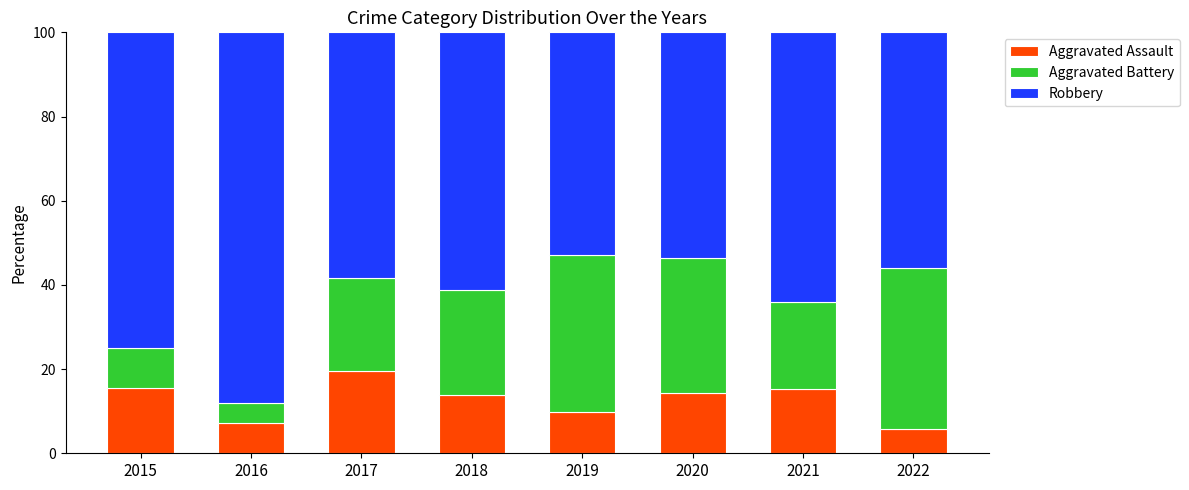

Are the bars grouped side by side (vs. stacked)?

No